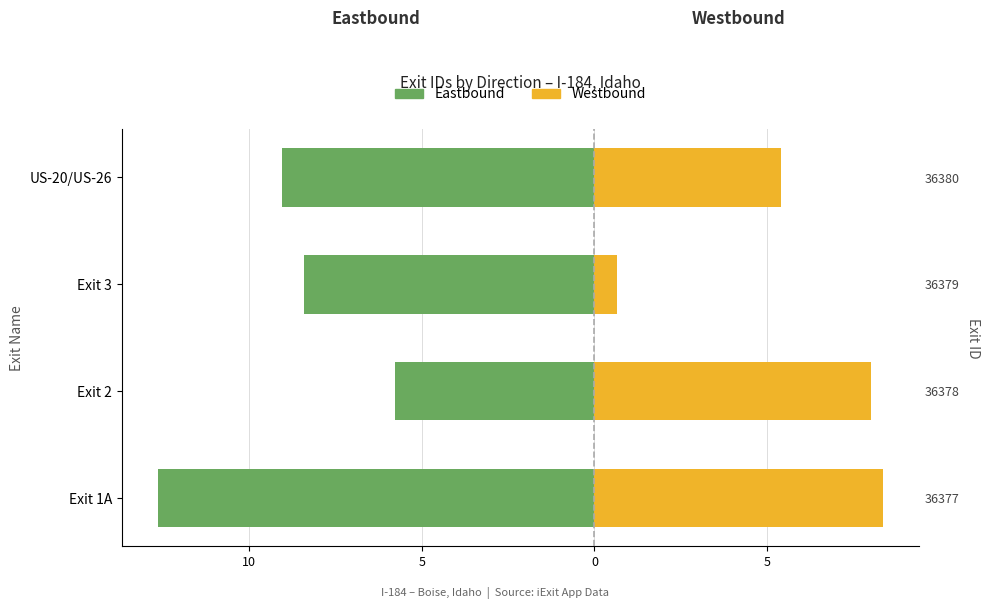

What is the highest value of the Westbound series?

8.4